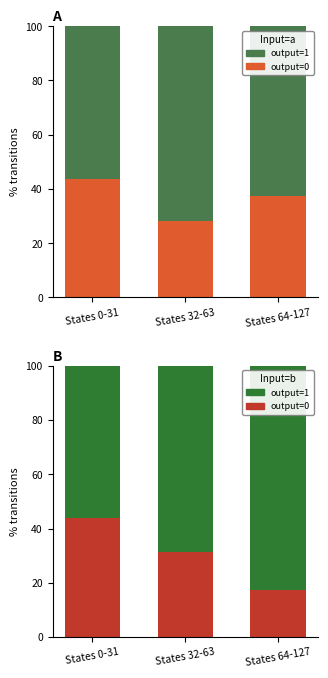

What is the label of the 3rd bar from the left?

States 64-127